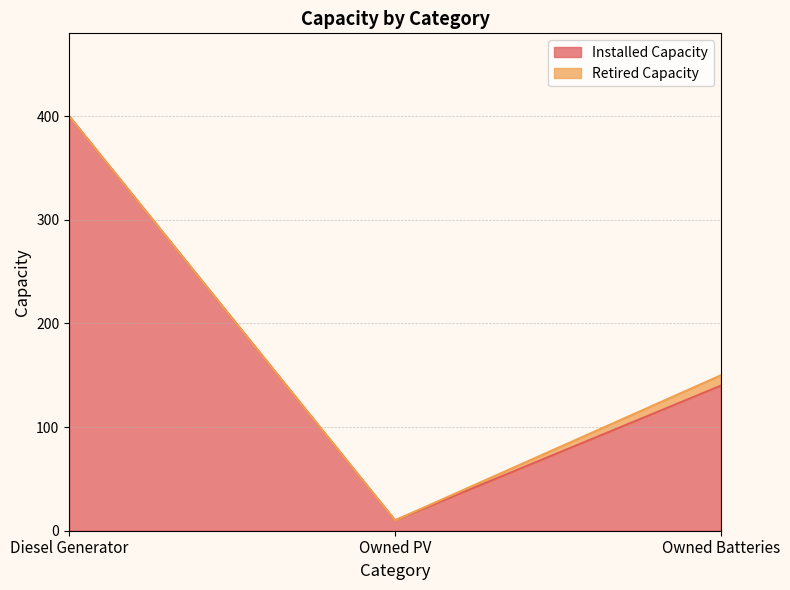

What is the difference between the values at Owned Batteries and Owned PV?

130